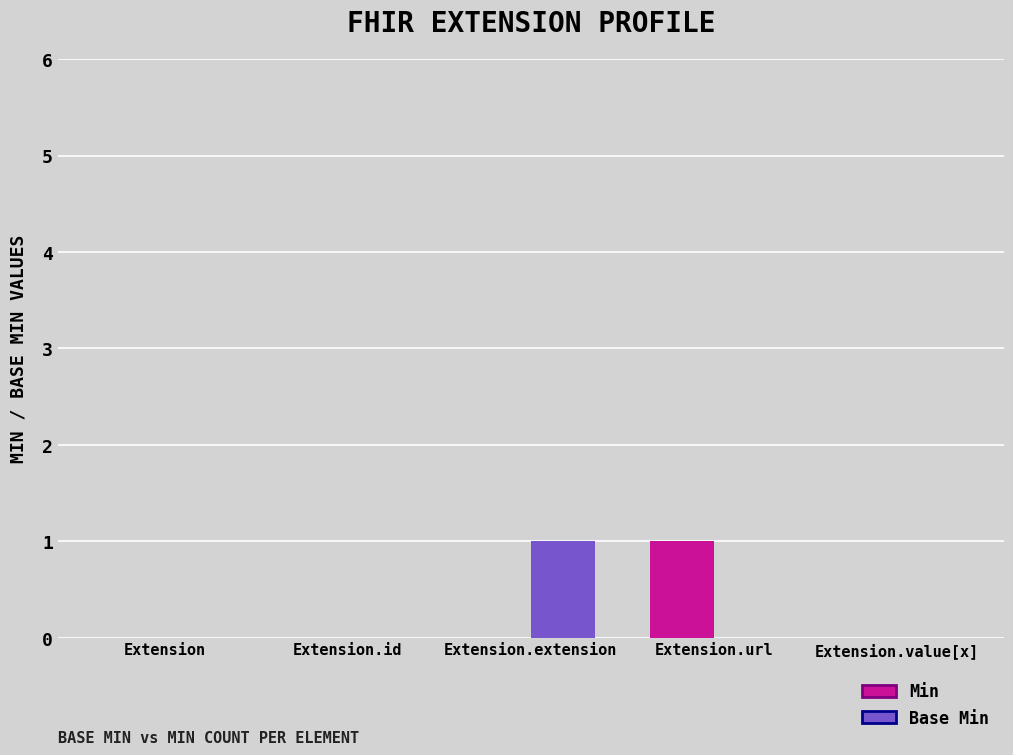

Is it true that Base Min equals 0 at Extension.value[x]?

True